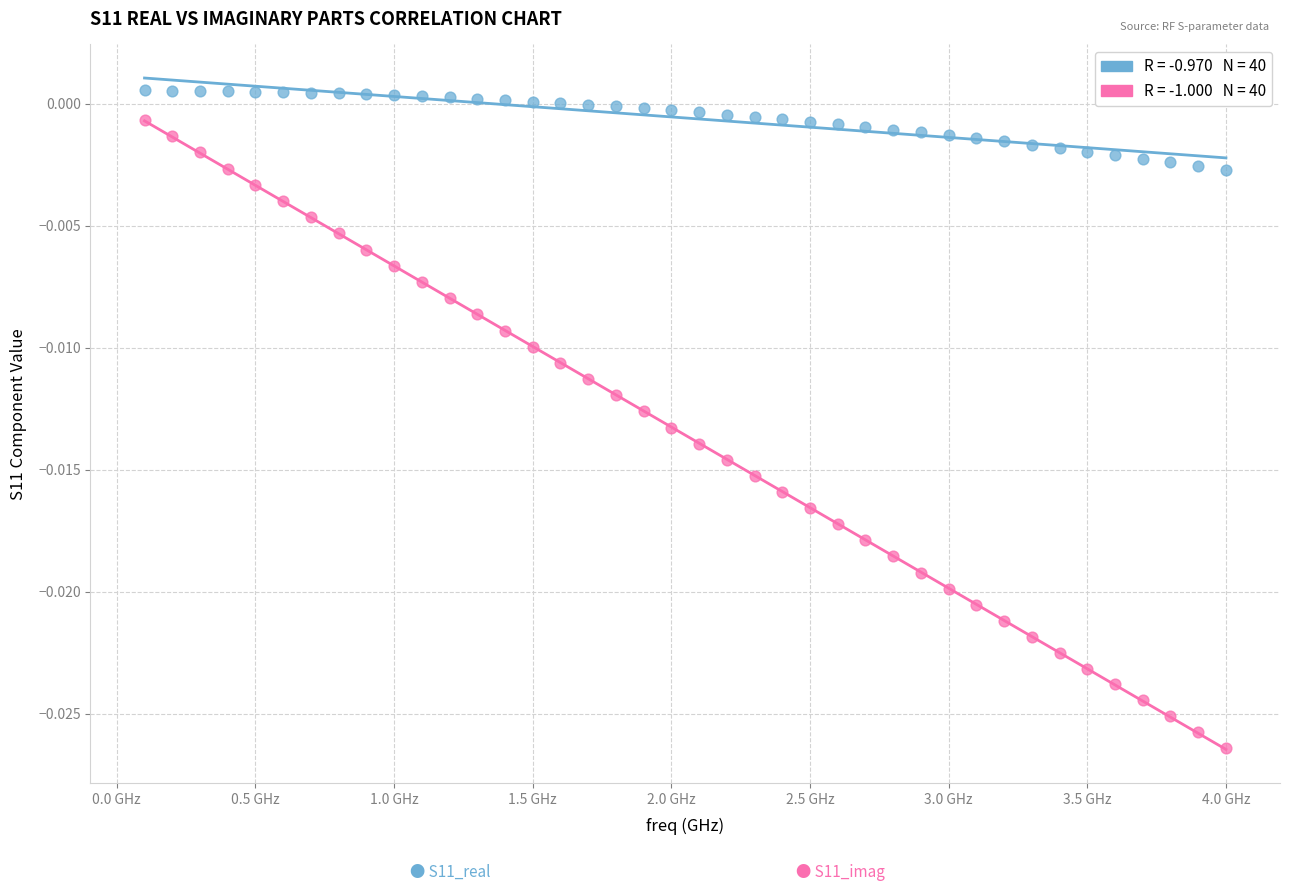

Count the number of points in this scatter plot.

80